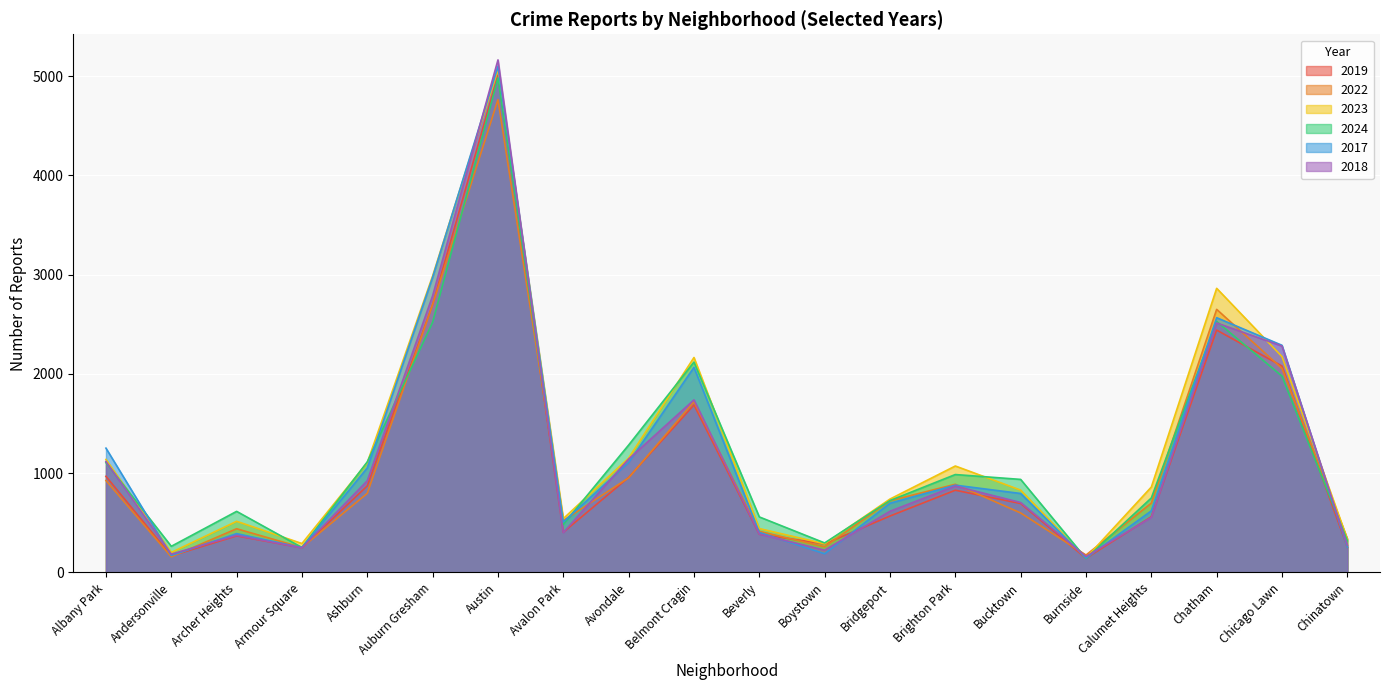

How many lines are shown in the chart?

6